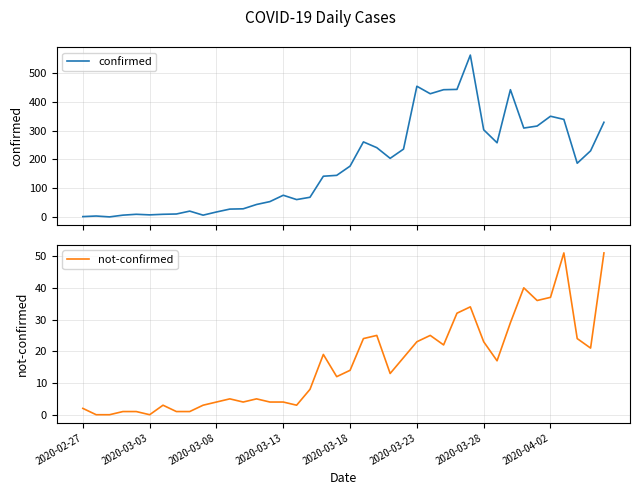

Is it true that not-confirmed equals -28 at 2020-03-03?

False